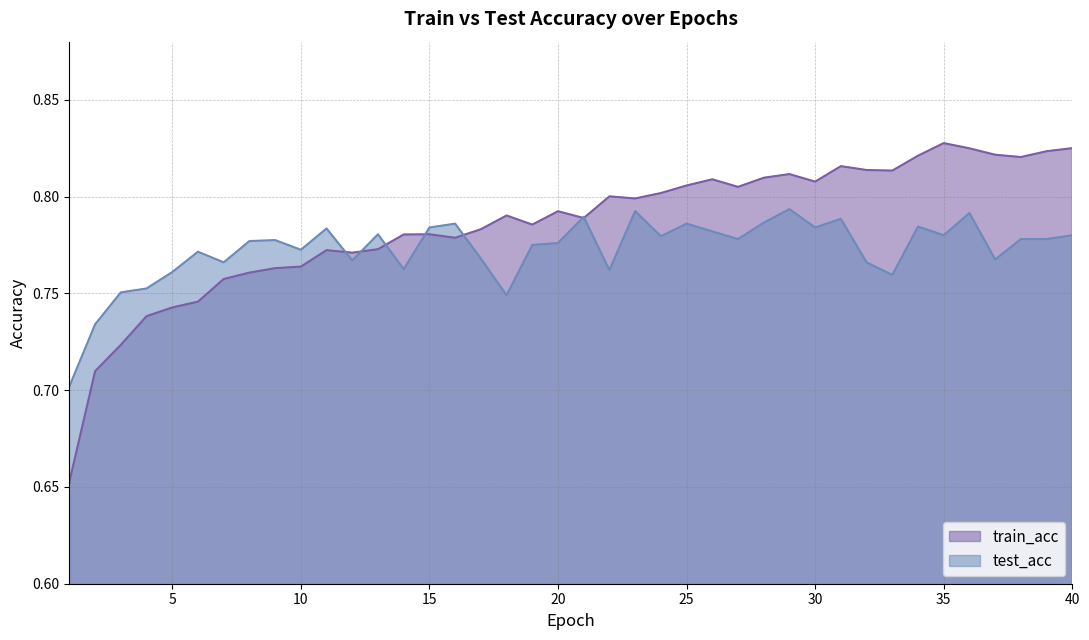

What is the maximum value for train_acc?

0.8